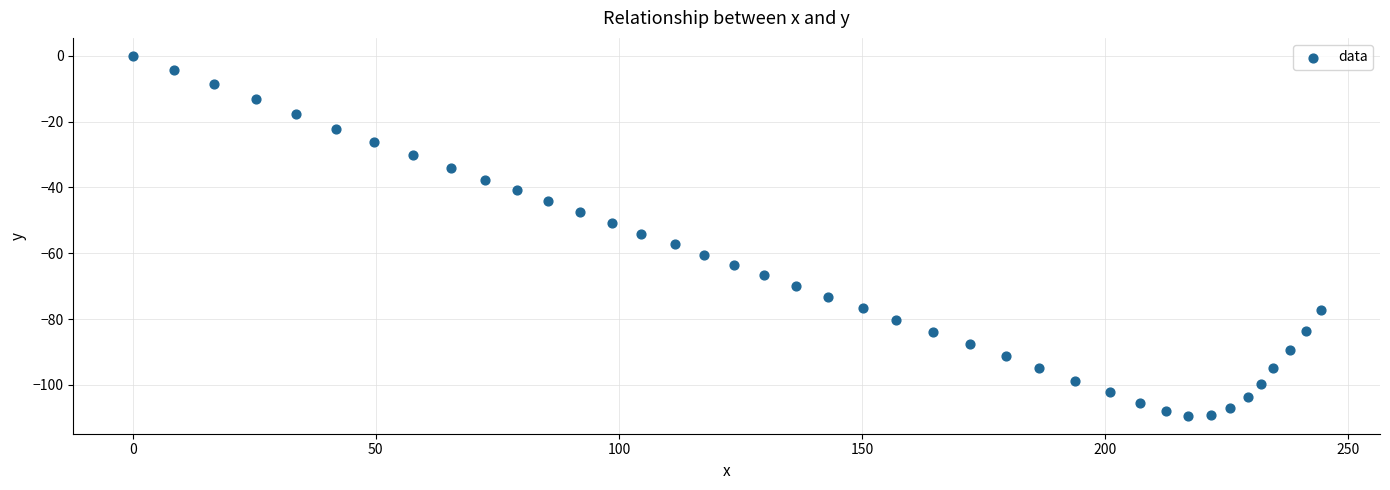

What is the range of X values (max minus min)?

244.3